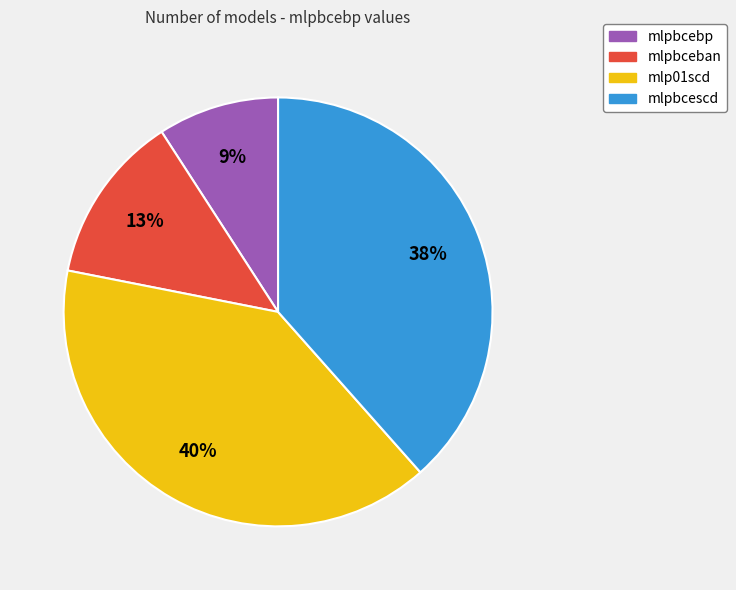

To the nearest percent, what percentage of the pie is mlpbcescd?

38%